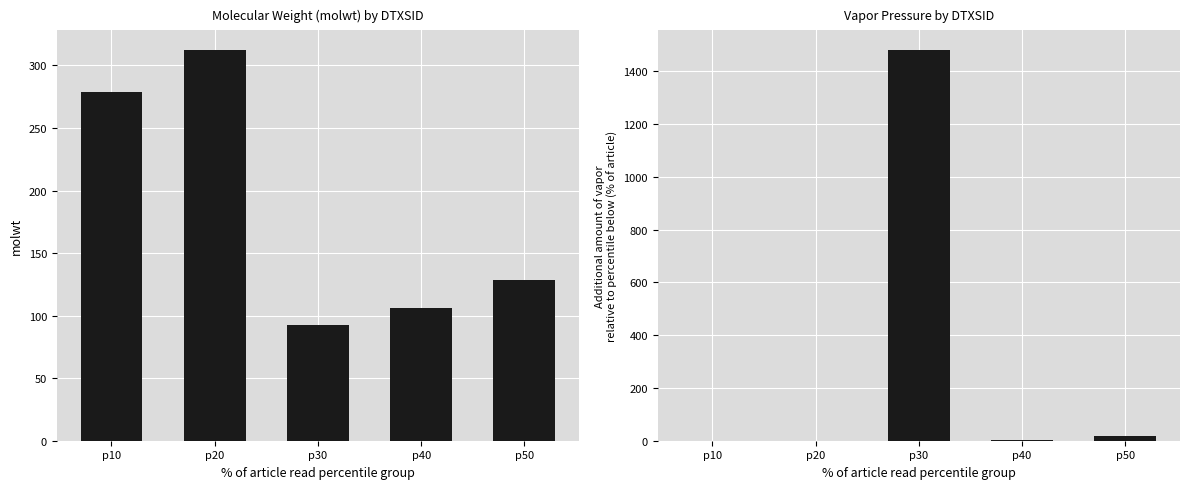

Read the vapor value at p30.

1480.3